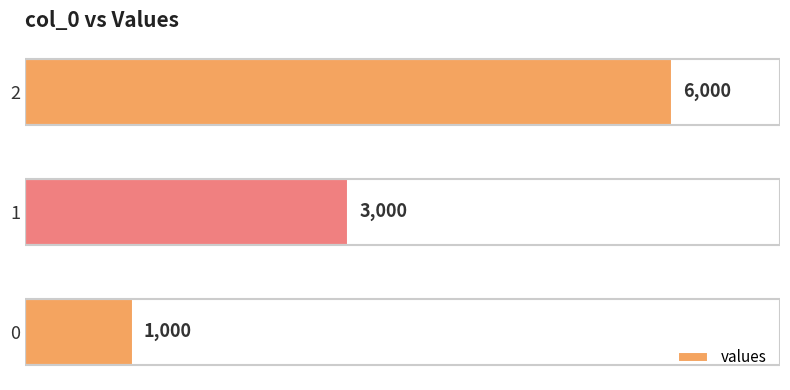

Reading bottom to top, transcribe all the data shown in this chart.

1000	3000	6000